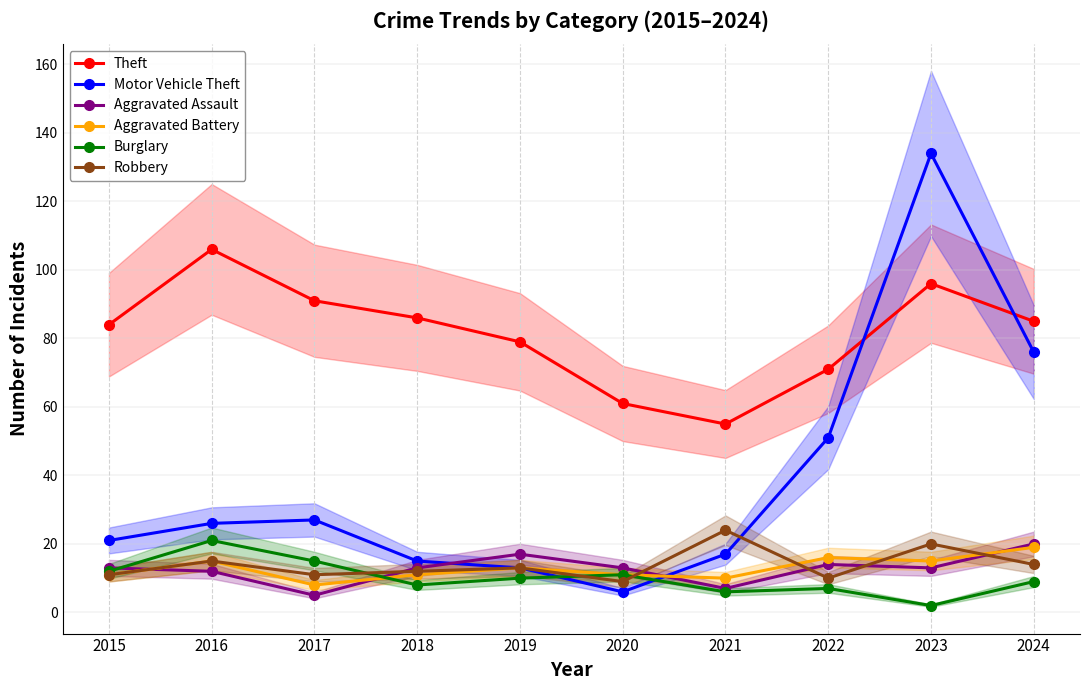

At how many categories does at least one series exceed 73?

7